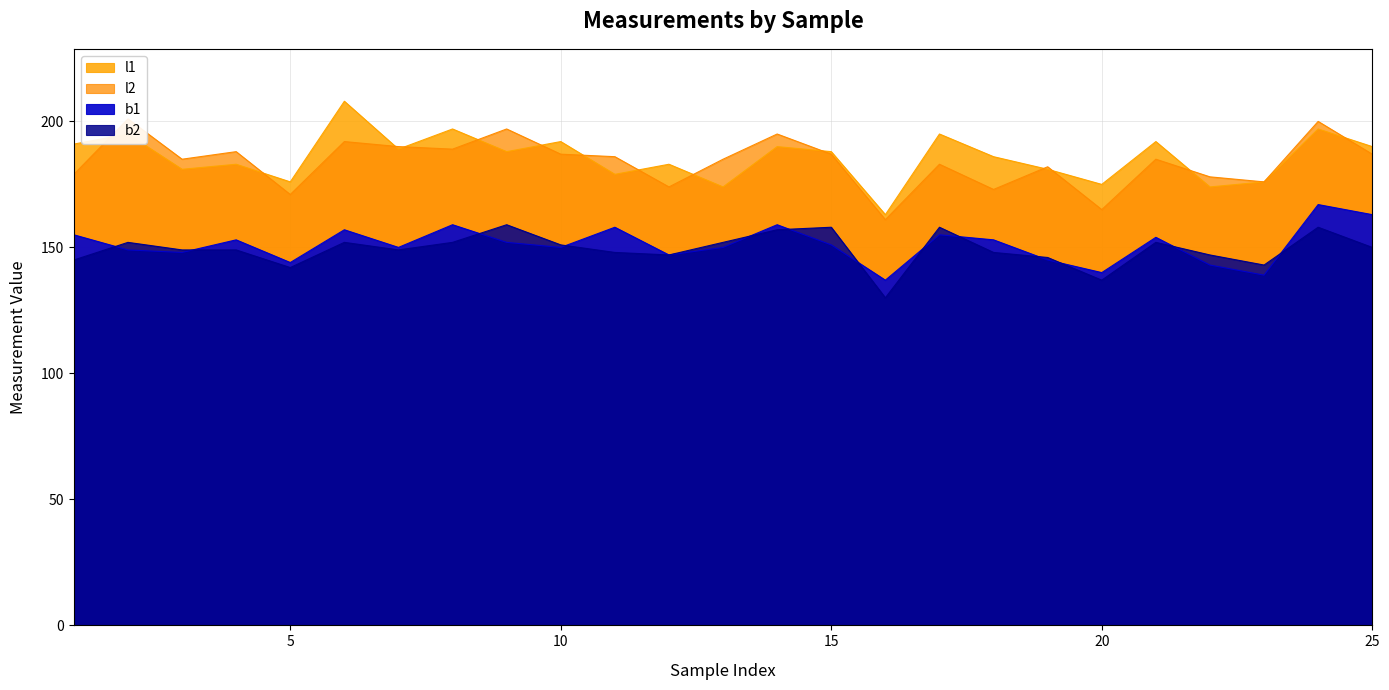

How many interior local valleys does the b2 series have?

6